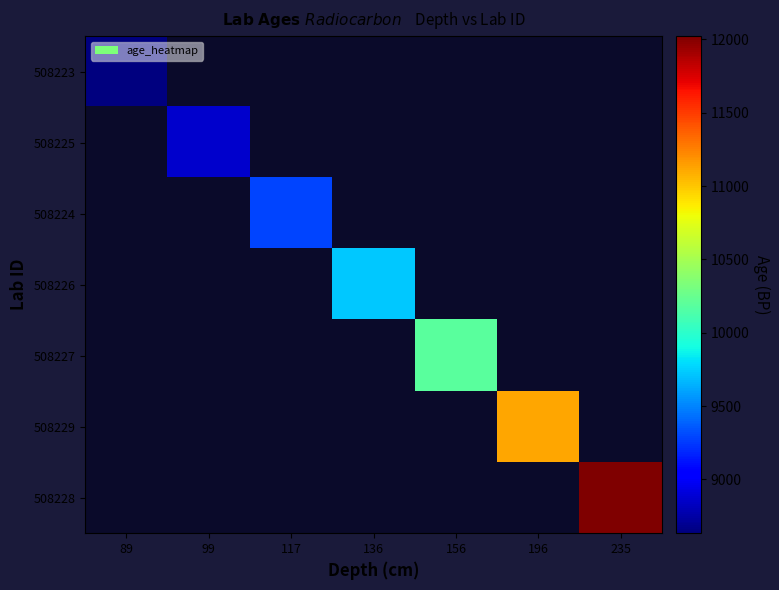

At how many categories does at least one series exceed 8728?

6